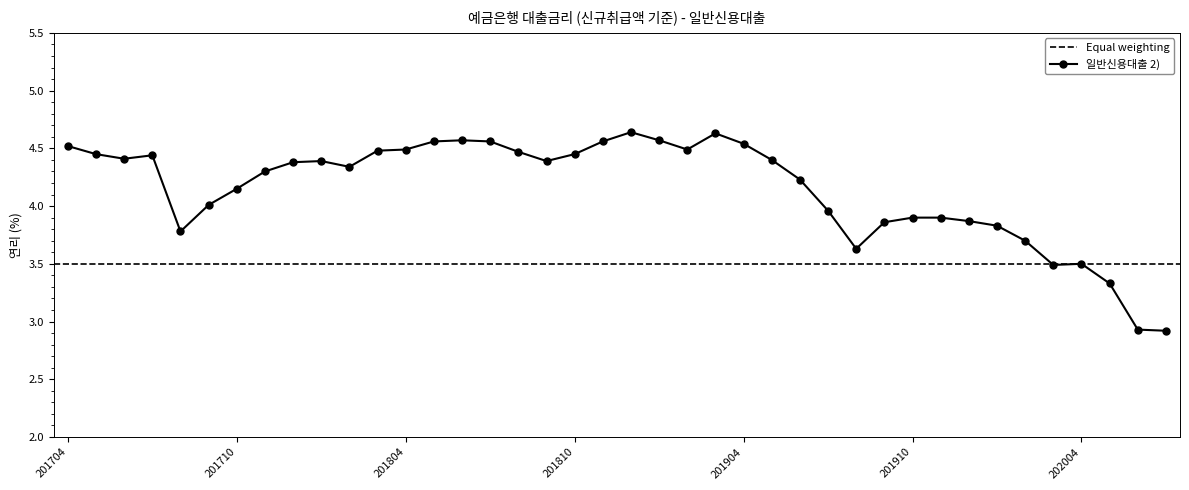

What value does the data have at 201706?

4.4